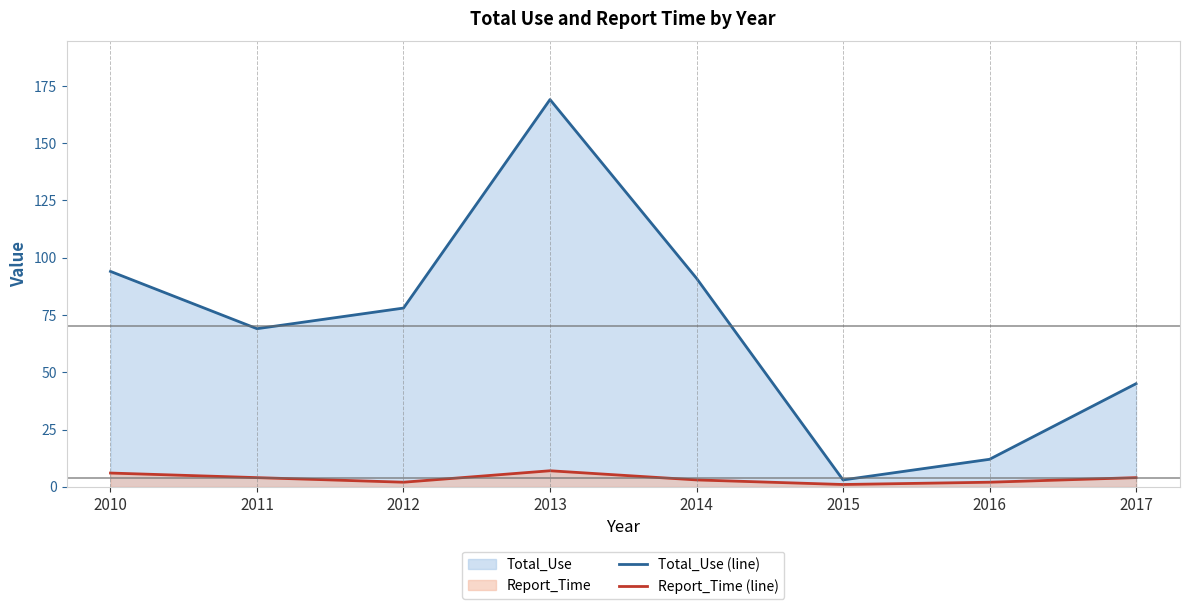

True or false: Total_Use (line) and Report_Time (line) cross at least once.

False